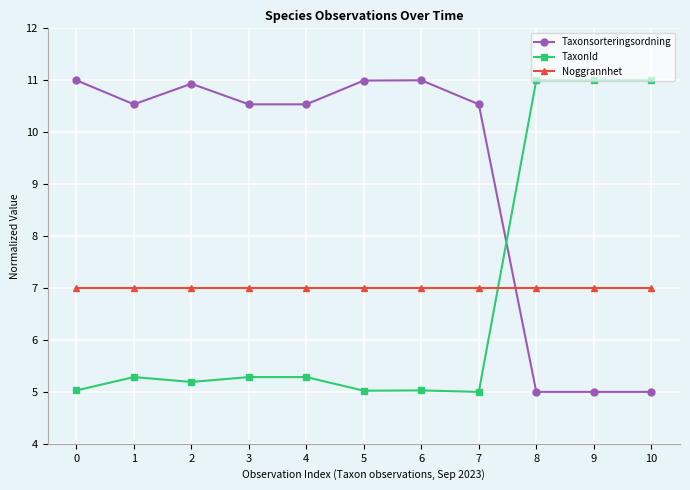

Is it true that Noggrannhet equals 7.0 at 8?

True